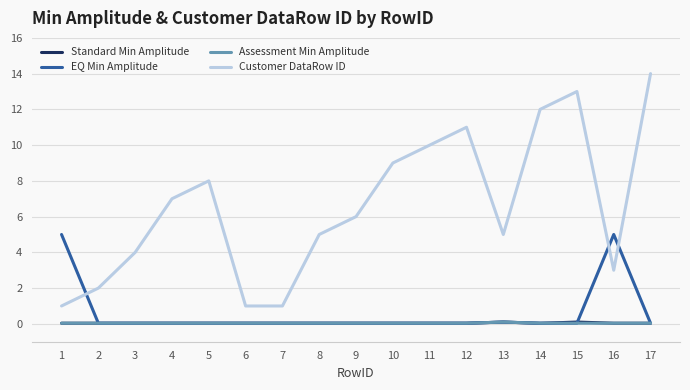

What is the spread (max minus min) of values at 9?

6.0